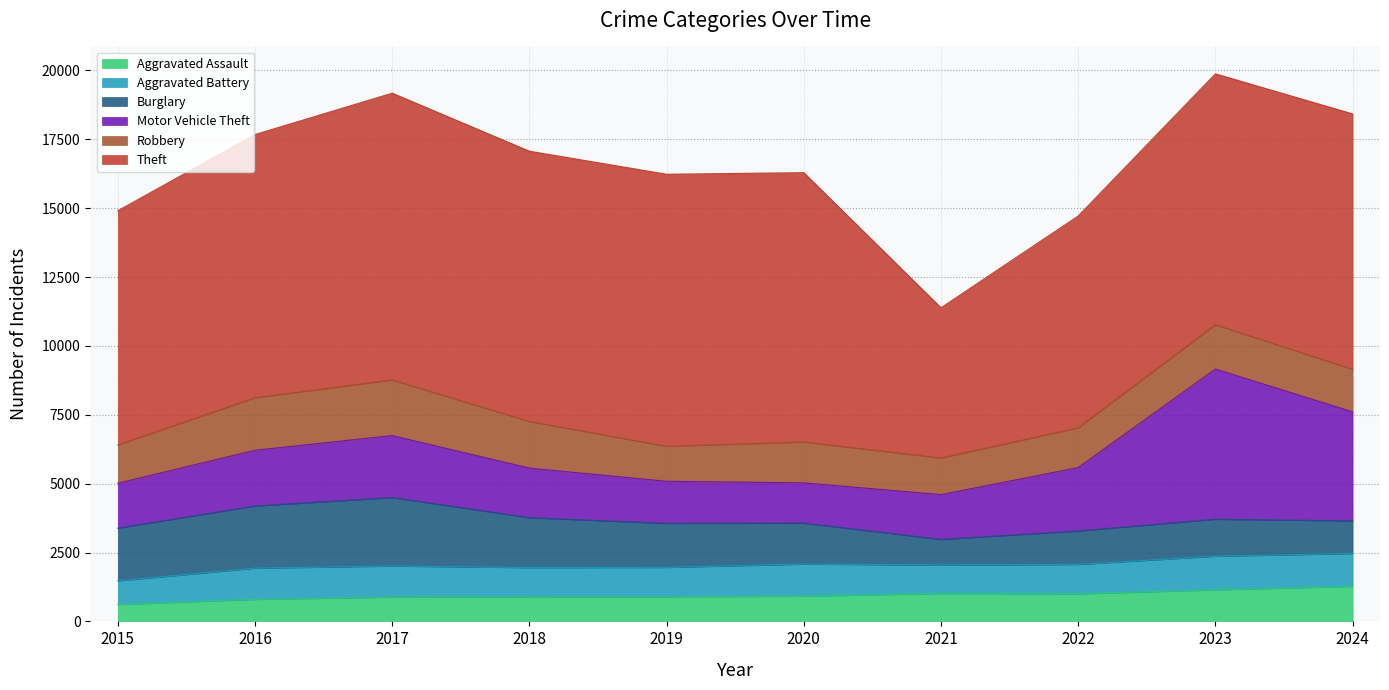

What are all the series names shown in the legend?

Aggravated Assault, Aggravated Battery, Burglary, Motor Vehicle Theft, Robbery, Theft